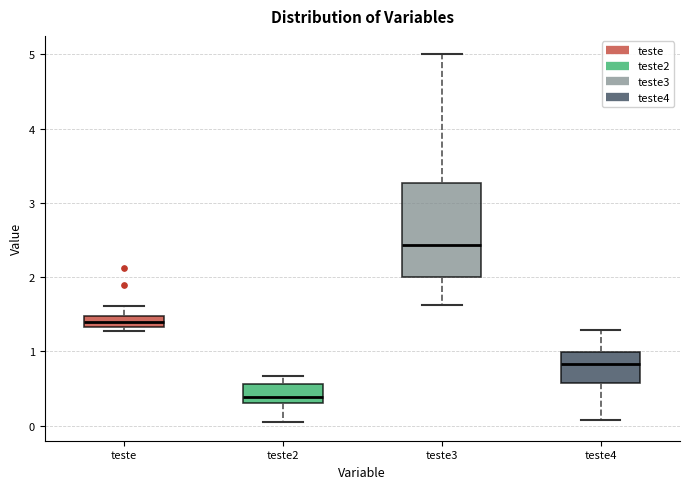

Which box's median line is the lowest?

teste2